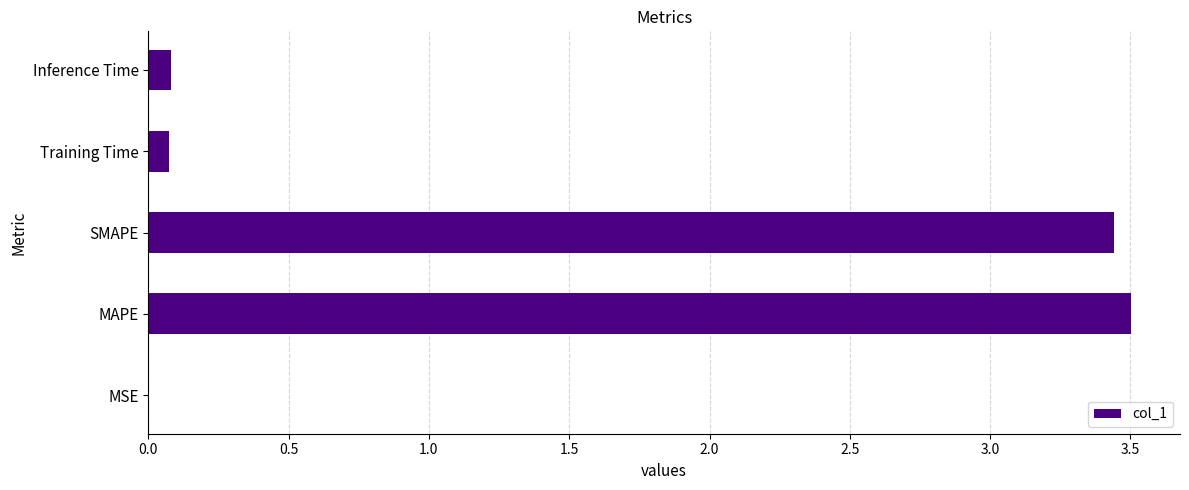

Are the bars horizontal?

Yes